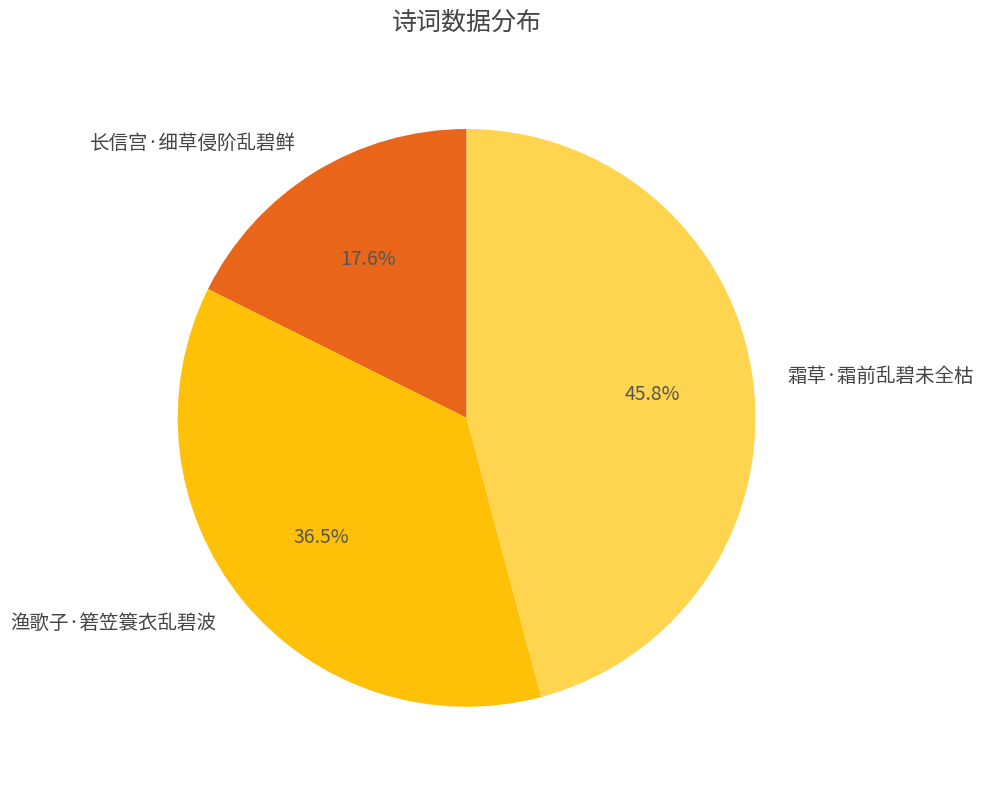

True or false: 霜草·霜前乱碧未全枯 accounts for 56% of the total.

False